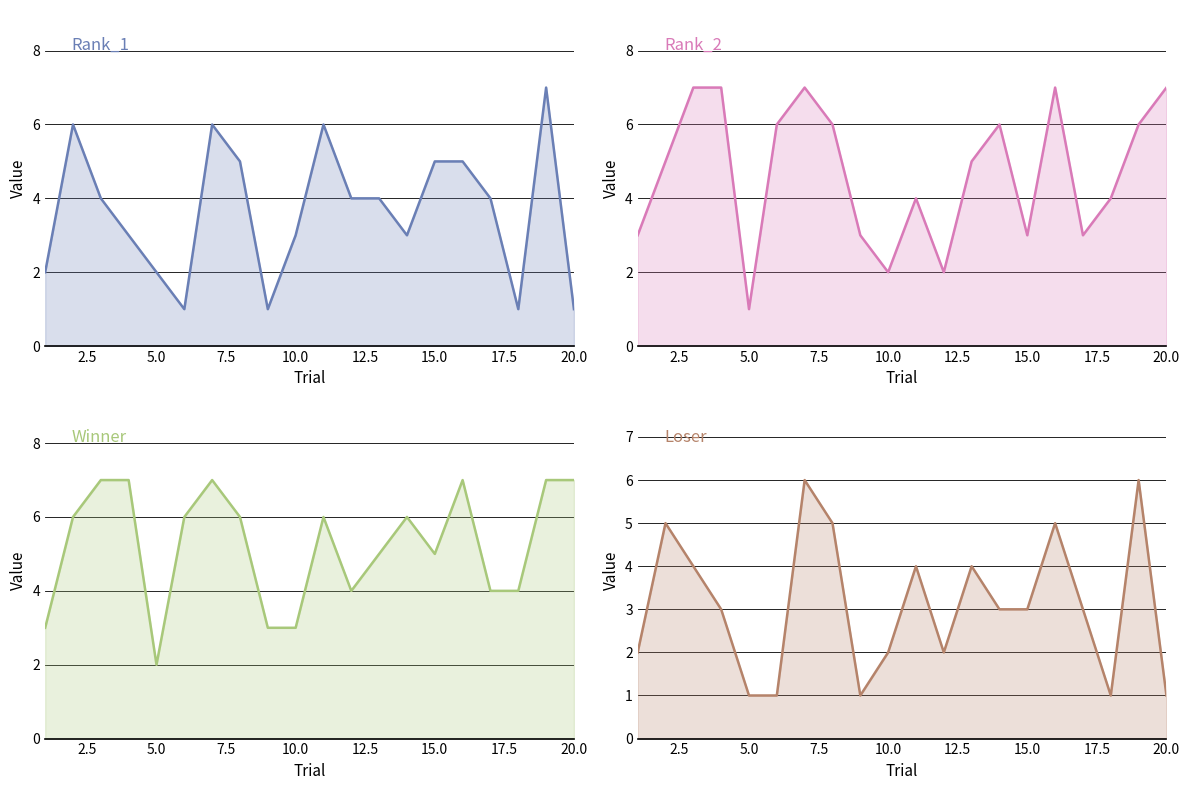

Does the chart display data point markers on the line(s)?

No